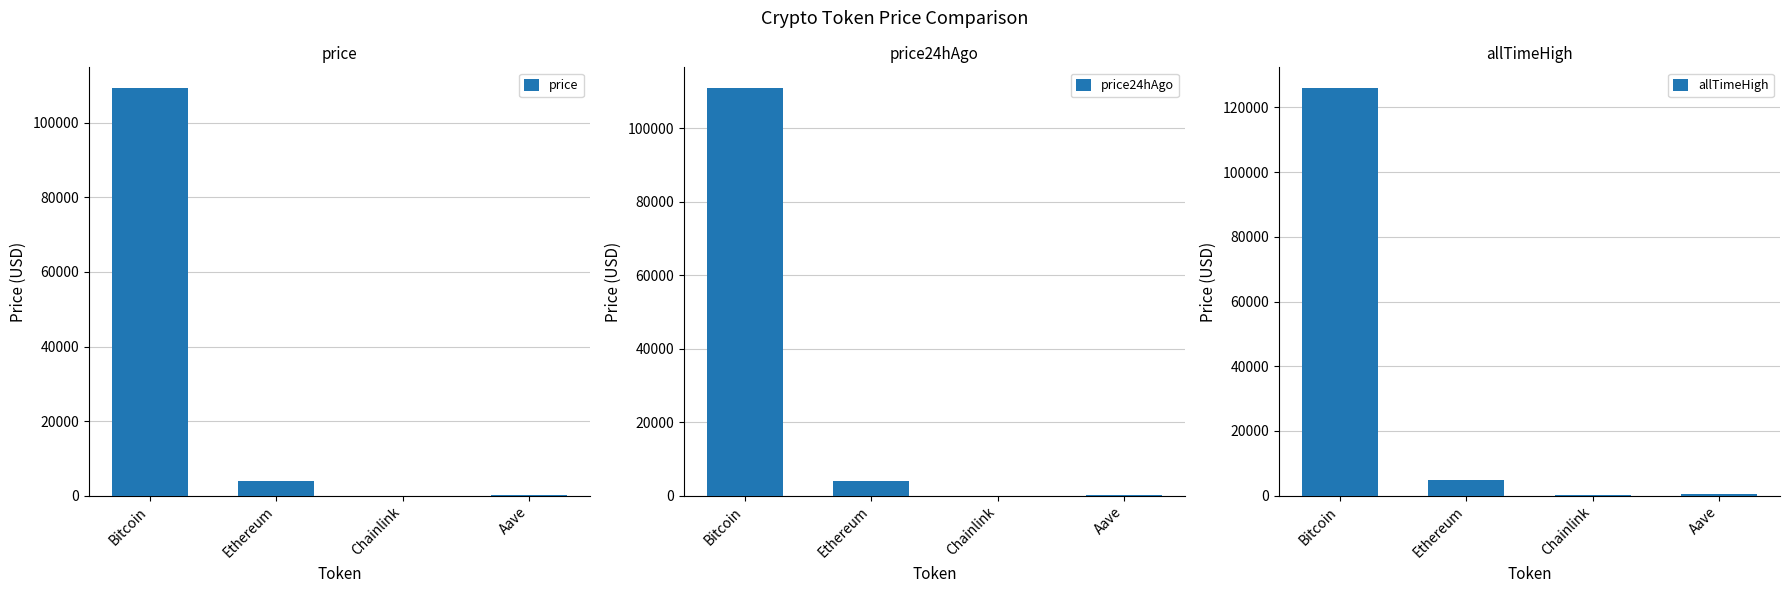

What is the average value of the price24hAgo series?

28820.8